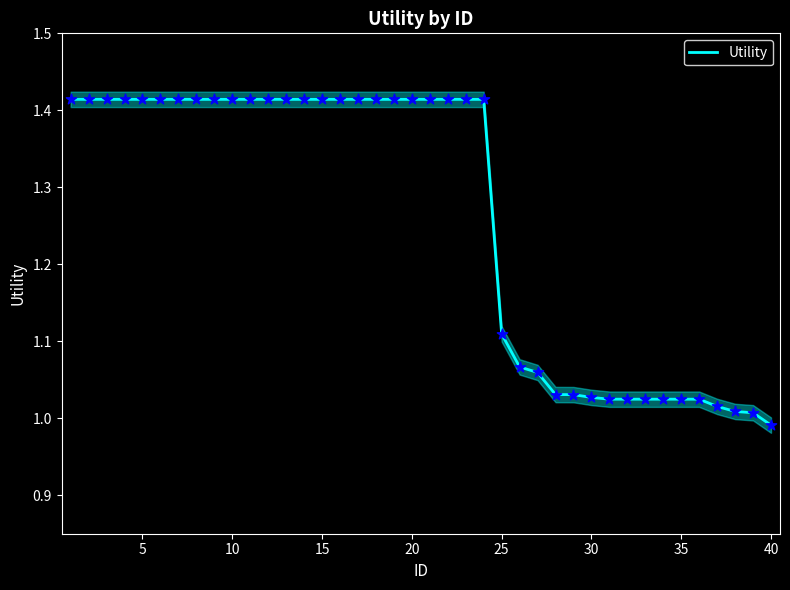

At which label does Utility reach its minimum?

40